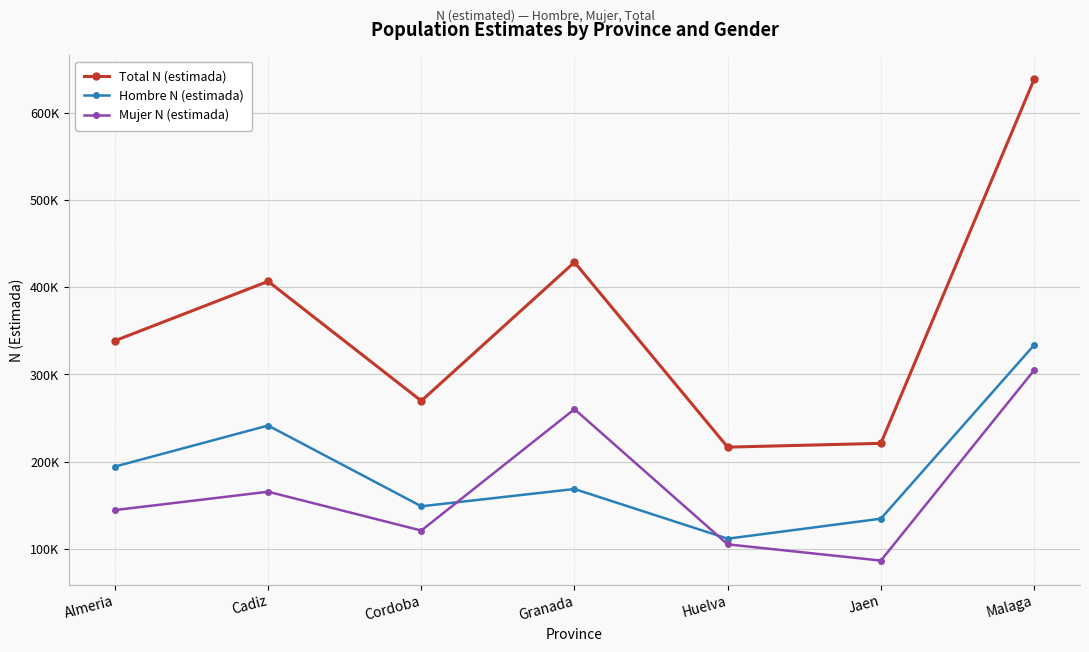

What is the difference between the maximum and minimum values in the Hombre N (estimada) series?

221978